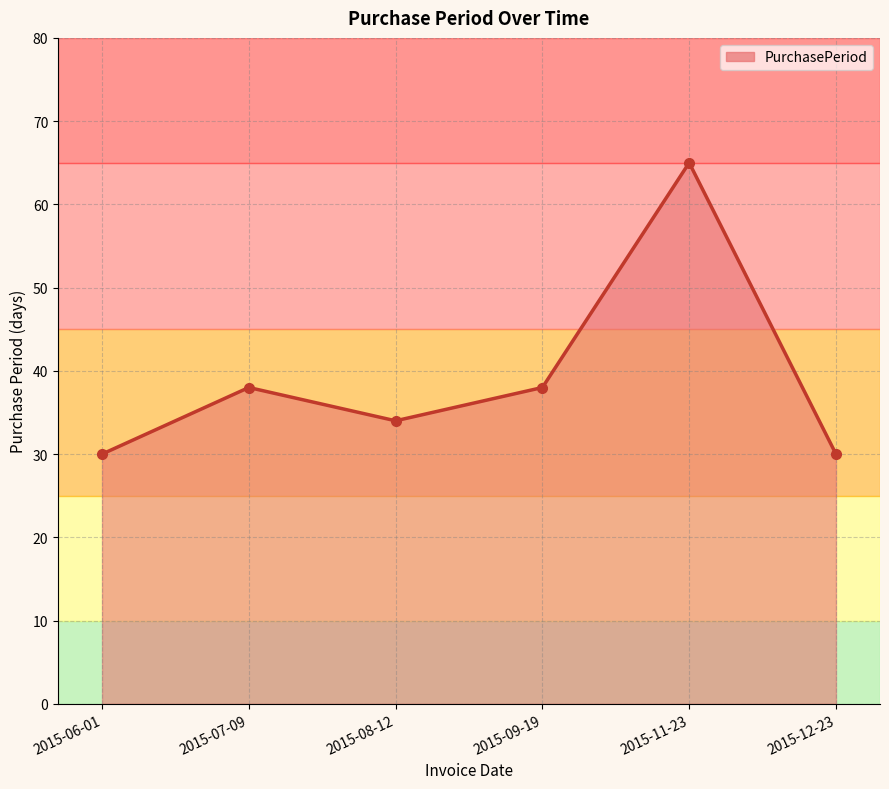

What is the change in value from 2015-06-01 to 2015-09-19?

+8